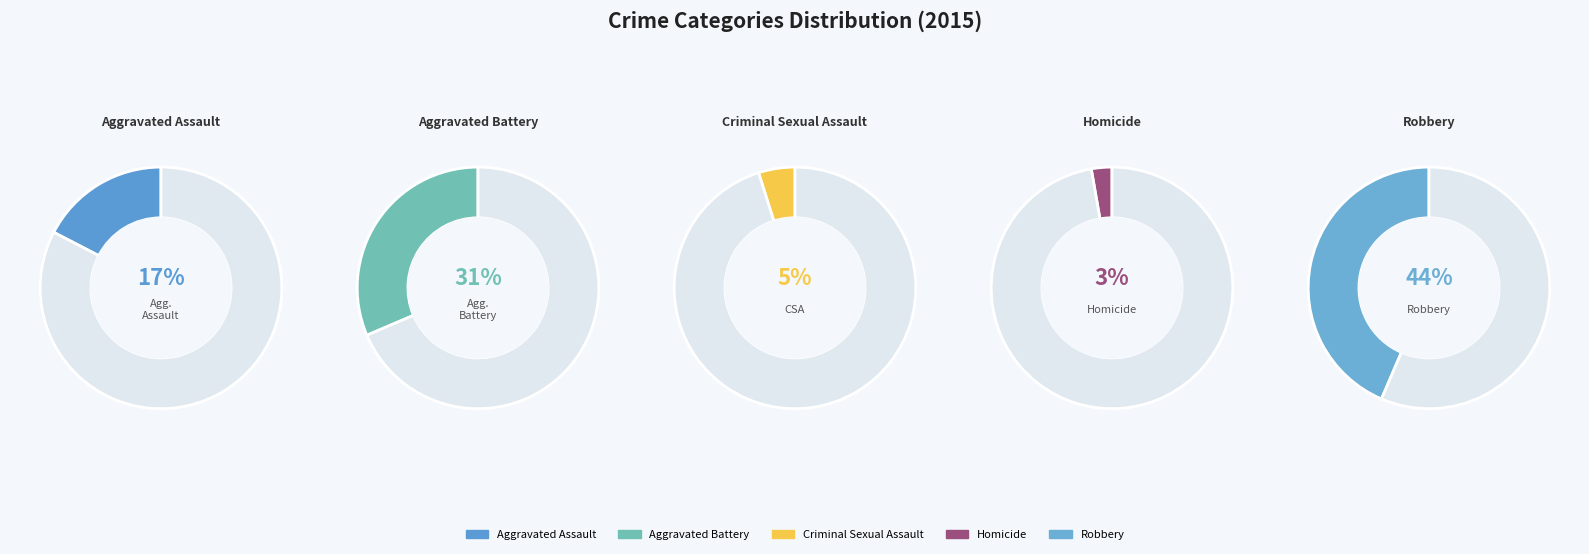

To the nearest percent, what percentage of the pie is Aggravated Battery?

31%